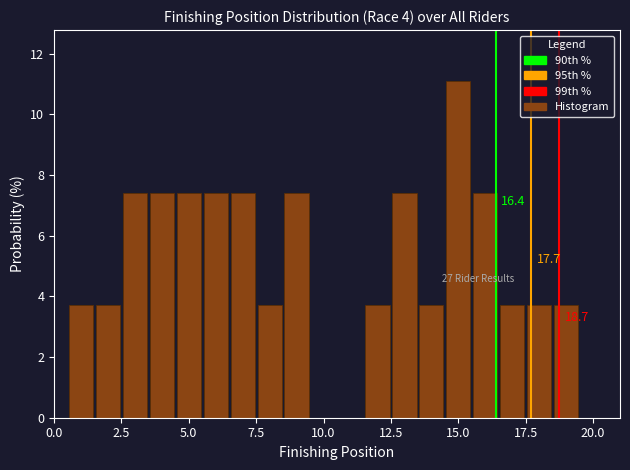

Read against the x-axis, roughly where is the centre of the tallest bar?

15.0